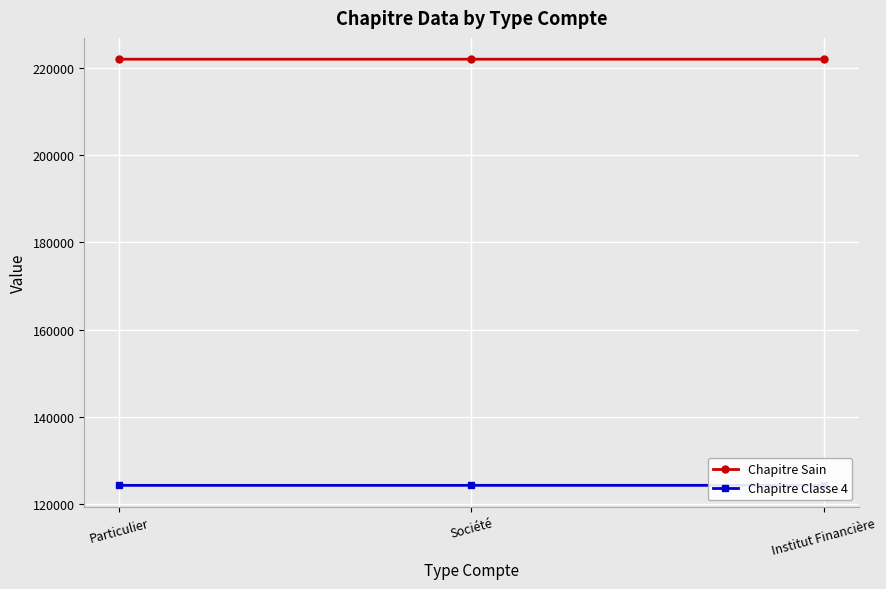

True or false: Chapitre Classe 4 has a value of 124202 at Société.

True